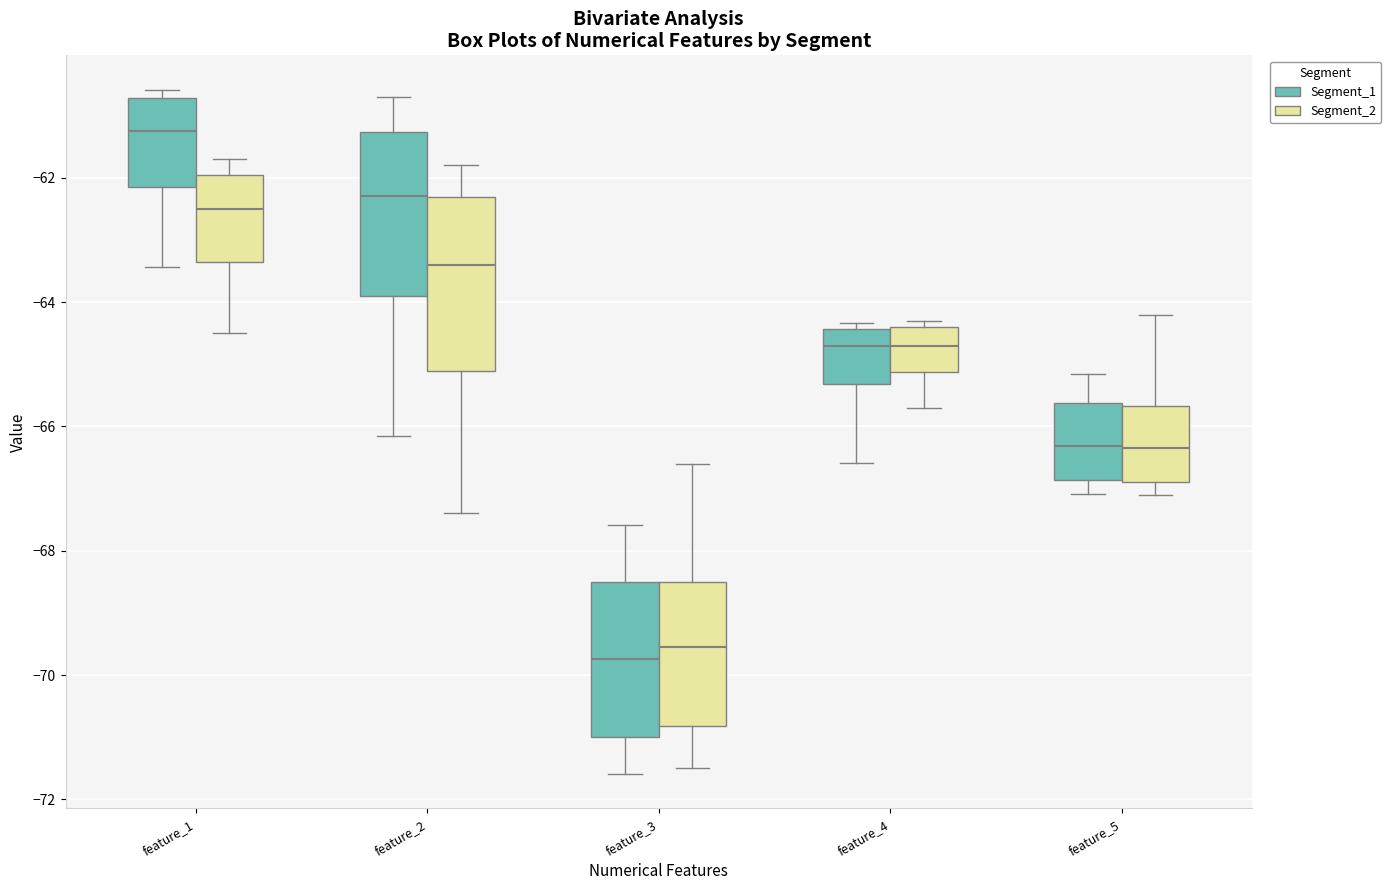

Which box's median line is the highest?

feature_1 (Segment_1)